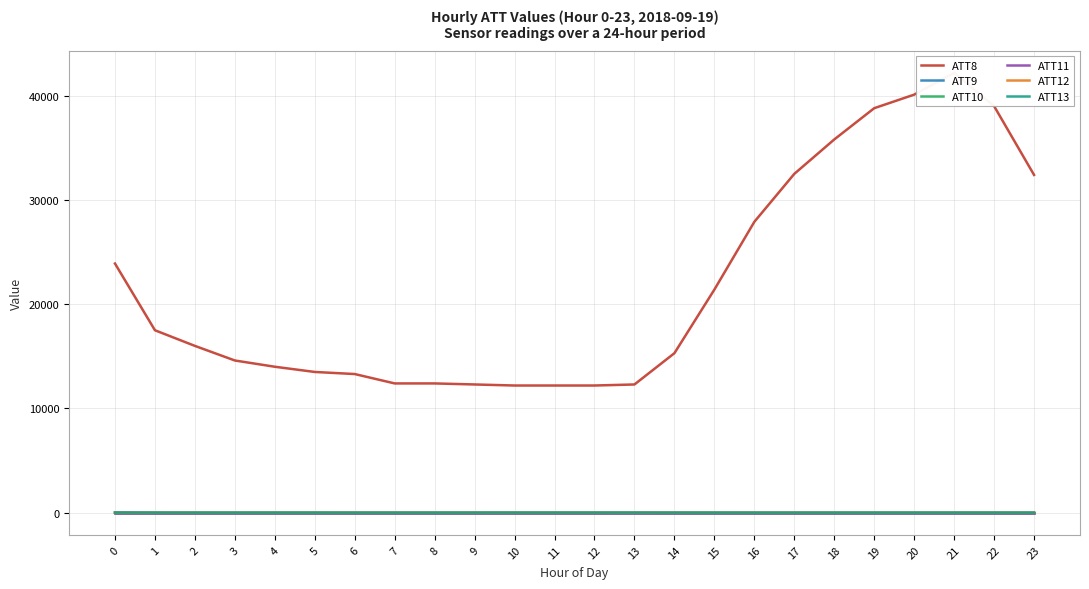

Reading right to left, what are all the values shown in this chart?

ATT8: 23=32400.0	22=39000.0	21=42200.0	20=40100.0	19=38800.0	18=35800.0	17=32500.0	16=27900.0	15=21400.0	14=15300.0	13=12300.0	12=12200.0	11=12200.0	10=12200.0	9=12300.0	8=12400.0	7=12400.0	6=13300.0	5=13500.0	4=14000.0	3=14600.0	2=16000.0	1=17500.0	0=23900.0
ATT9: 23=-10.0	22=-10.0	21=-10.0	20=-10.0	19=-10.0	18=-10.0	17=-10.0	16=-10.0	15=-10.0	14=-10.0	13=-10.0	12=-10.0	11=-10.0	10=-10.0	9=-10.0	8=-10.0	7=-10.0	6=-10.0	5=-10.0	4=-10.0	3=-10.0	2=-10.0	1=-10.0	0=23.6
ATT10: 23=-10.0	22=-10.0	21=-10.0	20=-10.0	19=-10.0	18=-10.0	17=-10.0	16=-10.0	15=-10.0	14=-10.0	13=-10.0	12=-10.0	11=-10.0	10=-10.0	9=-10.0	8=-10.0	7=-10.0	6=-10.0	5=-10.0	4=-10.0	3=-10.0	2=-10.0	1=-10.0	0=-10.0
ATT11: 23=-10.0	22=-10.0	21=-10.0	20=-10.0	19=-10.0	18=-10.0	17=-10.0	16=-10.0	15=-10.0	14=-10.0	13=-10.0	12=-10.0	11=-10.0	10=-10.0	9=-10.0	8=-10.0	7=-10.0	6=-10.0	5=-10.0	4=-10.0	3=-10.0	2=-10.0	1=-10.0	0=-10.0
ATT12: 23=1.4	22=2.3	21=1.9	20=2.6	19=2.5	18=2.7	17=3.0	16=2.4	15=1.9	14=2.0	13=2.2	12=1.0	11=0.8	10=1.2	9=1.6	8=1.3	7=2.0	6=1.8	5=0.9	4=0.9	3=1.2	2=1.4	1=1.0	0=1.2
ATT13: 23=10.9	22=10.6	21=9.9	20=9.6	19=9.8	18=8.8	17=8.5	16=8.5	15=9.3	14=12.2	13=13.0	12=13.8	11=14.1	10=13.8	9=12.1	8=8.7	7=8.9	6=8.4	5=10.5	4=10.9	3=9.7	2=10.7	1=12.4	0=13.4